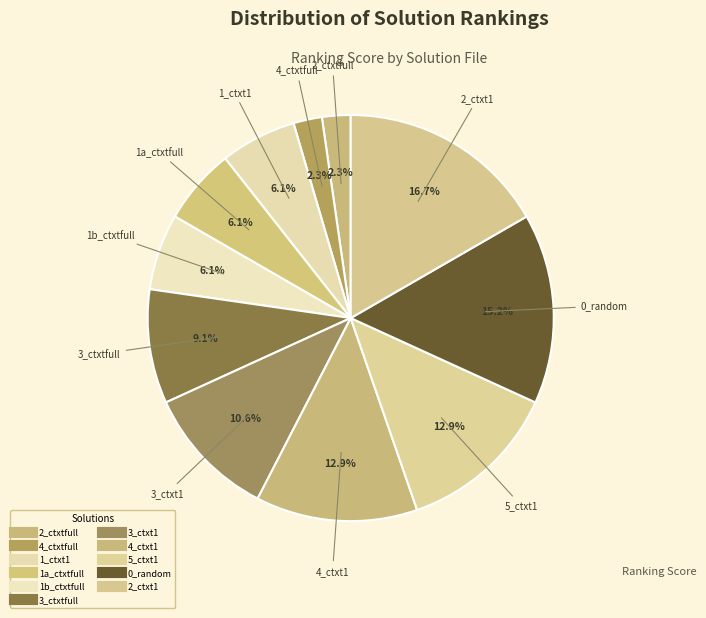

How many segments does this pie chart have?

11